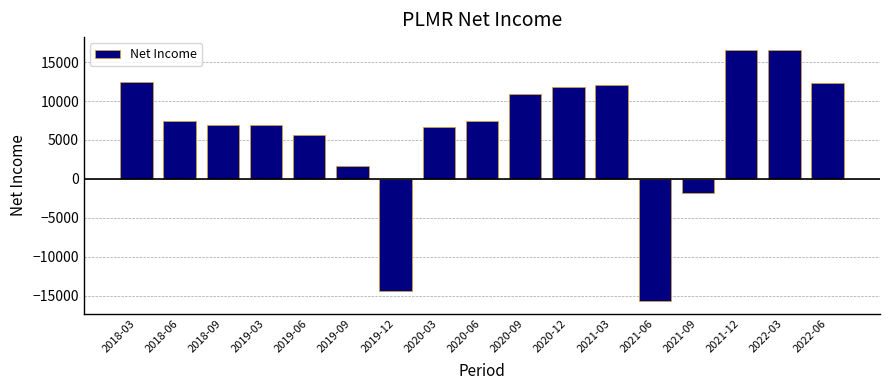

What is the label of the 14th bar from the right?

2019-03